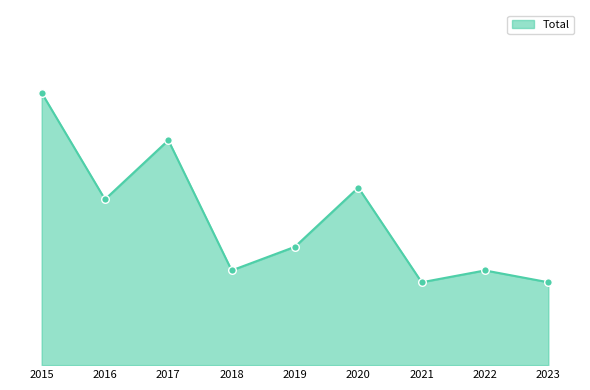

What is the change in value from 2016 to 2021?

-7